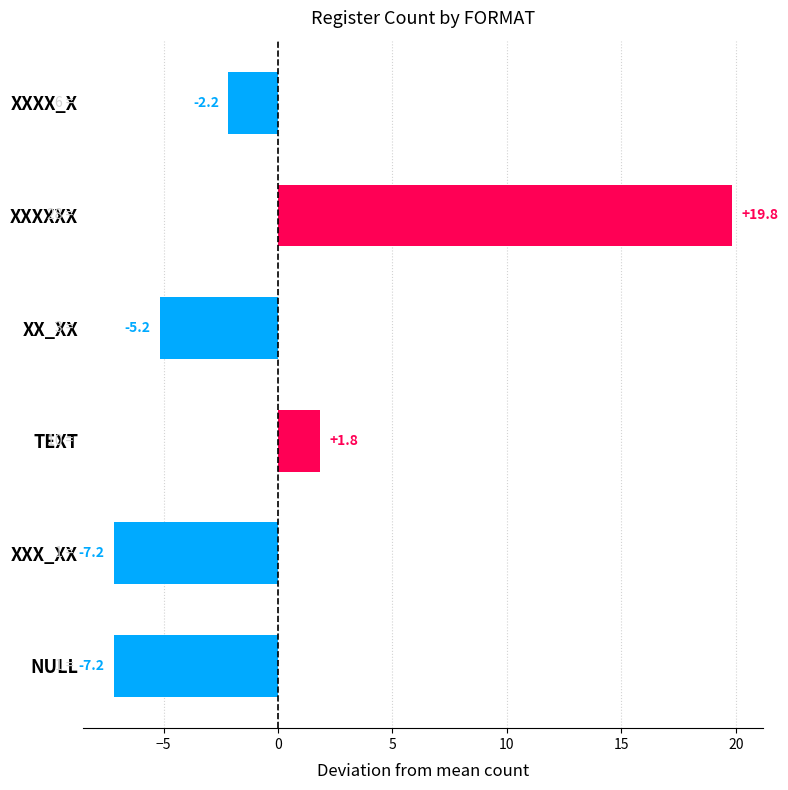

What value does the data have at XXXXXX?

19.8